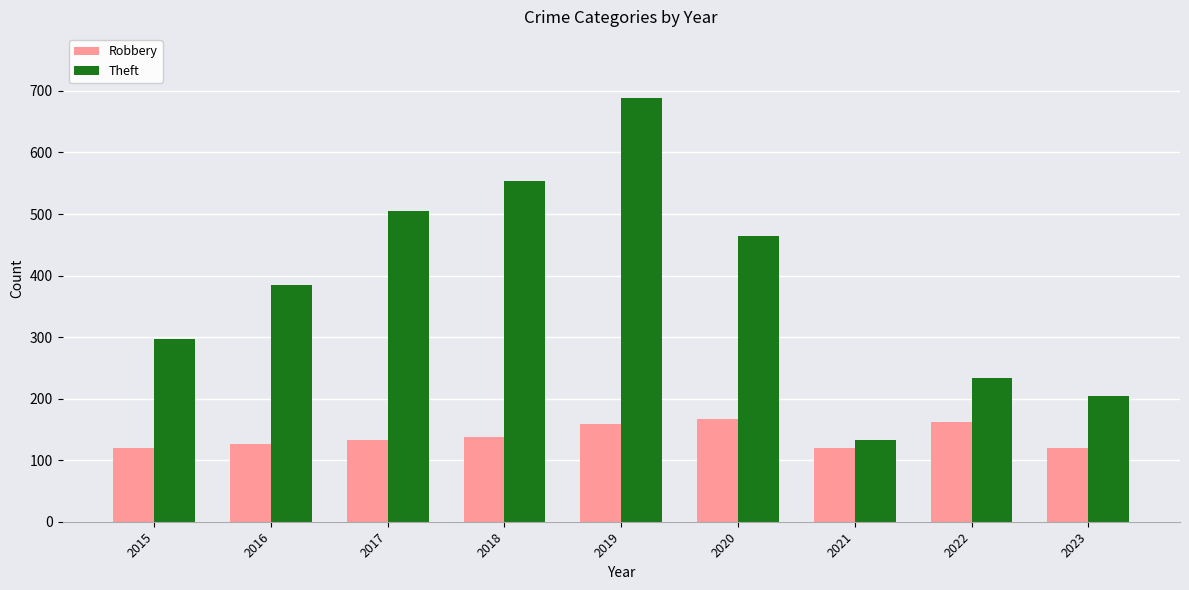

True or false: Robbery has a value of 71 at 2021.

False